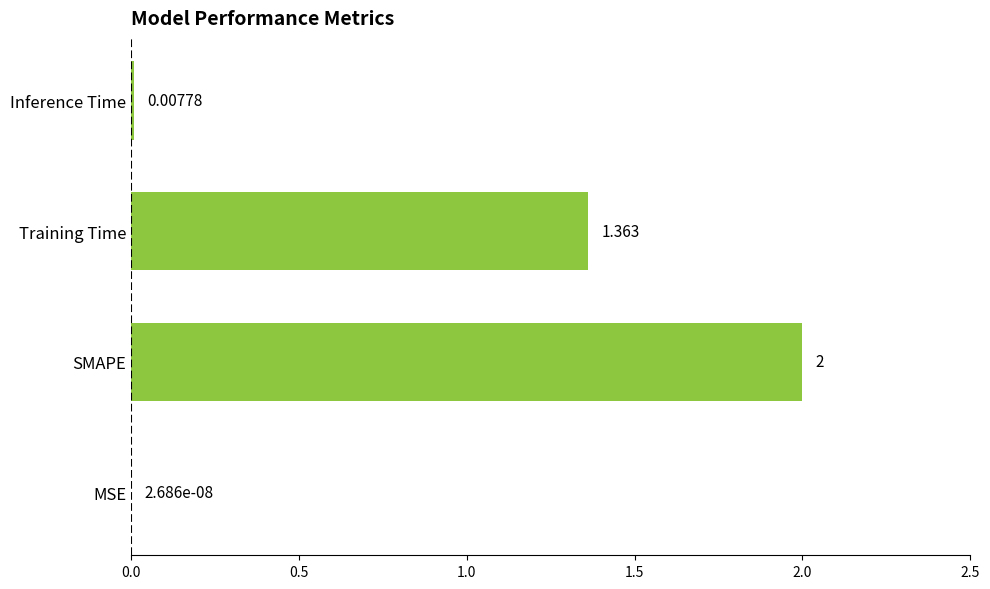

Which has a higher value, SMAPE or MSE?

SMAPE